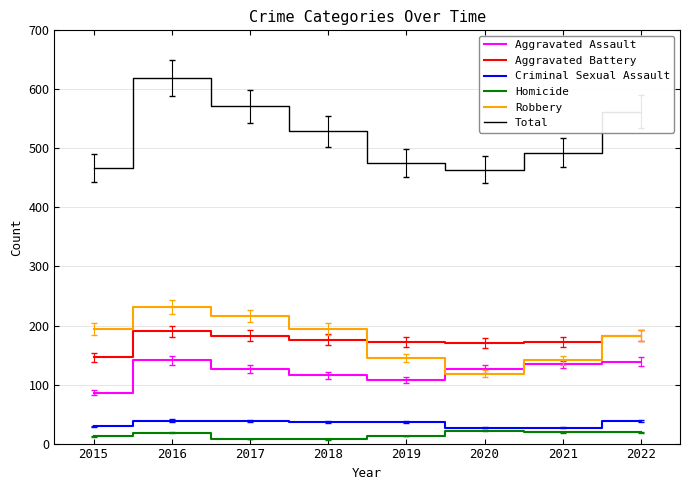

Which series has the largest range (max minus min)?

Total